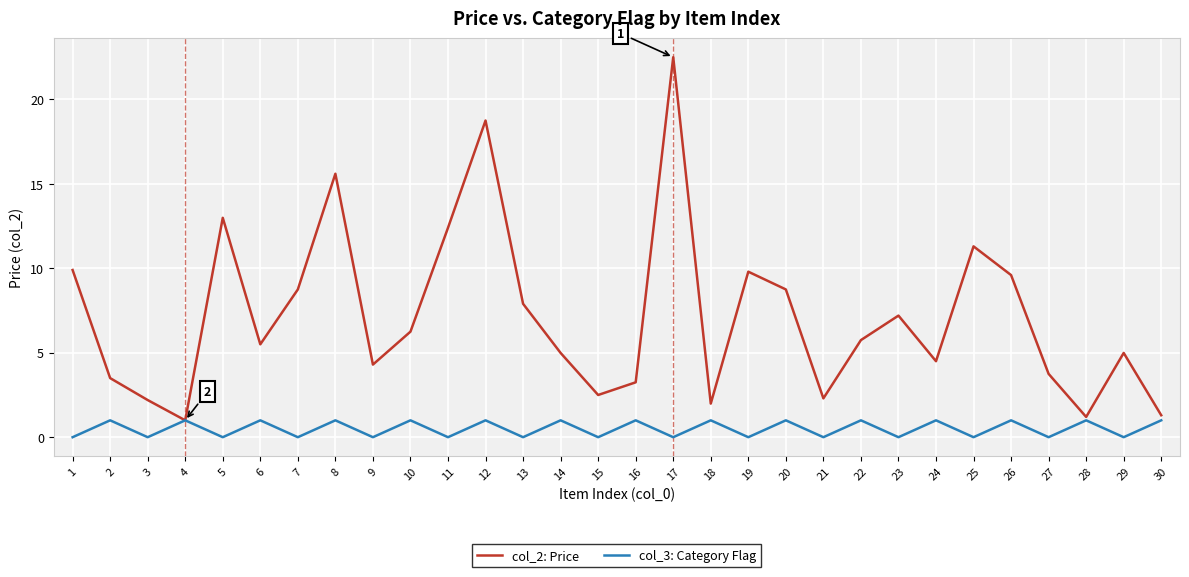

List the series in order of their overall mean, highest first.

col_2: Price, col_3: Category Flag